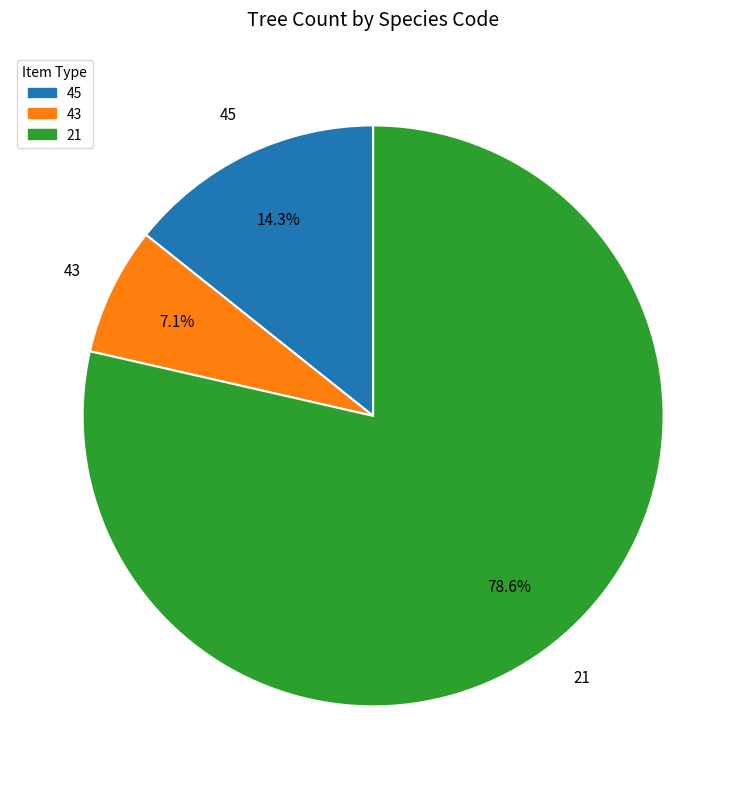

Rank the categories by value from highest to lowest.

21, 45, 43